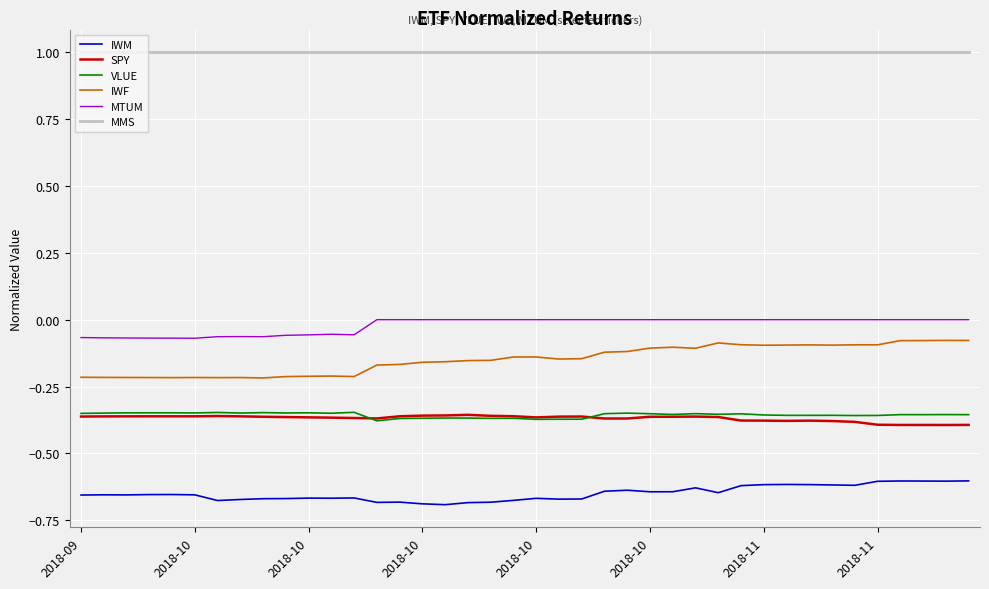

Which series has the largest total across all categories?

MMS